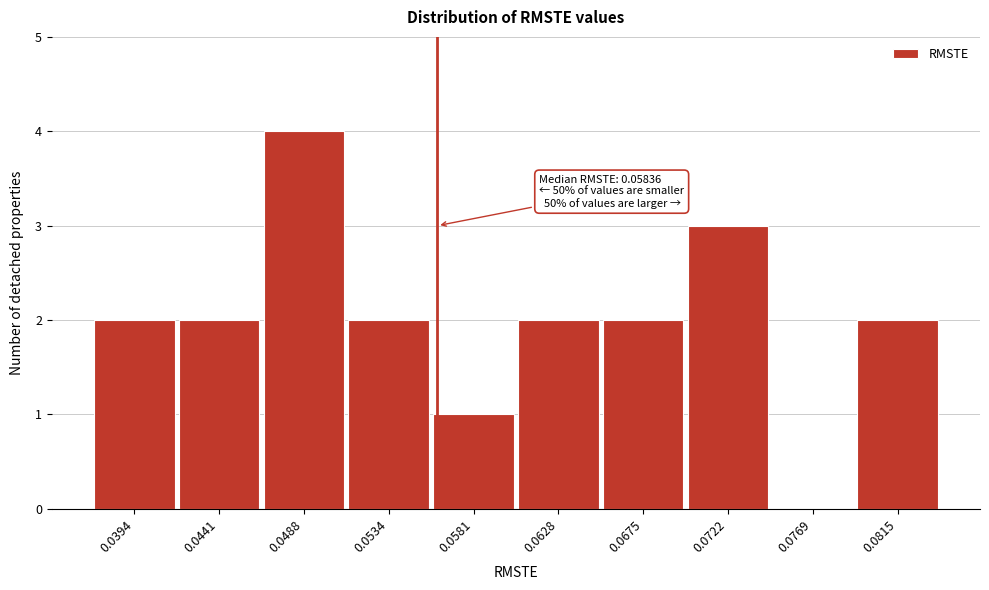

Reading left to right, transcribe all the data shown in this chart.

0.0394=2	0.0441=2	0.0488=4	0.0534=2	0.0581=1	0.0628=2	0.0675=2	0.0722=3	0.0769=0	0.0815=2